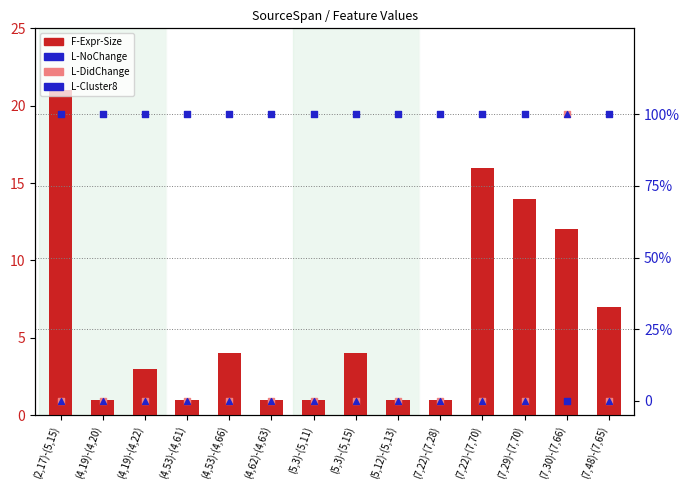

Which series contains the highest Y value?

F-Expr-Size